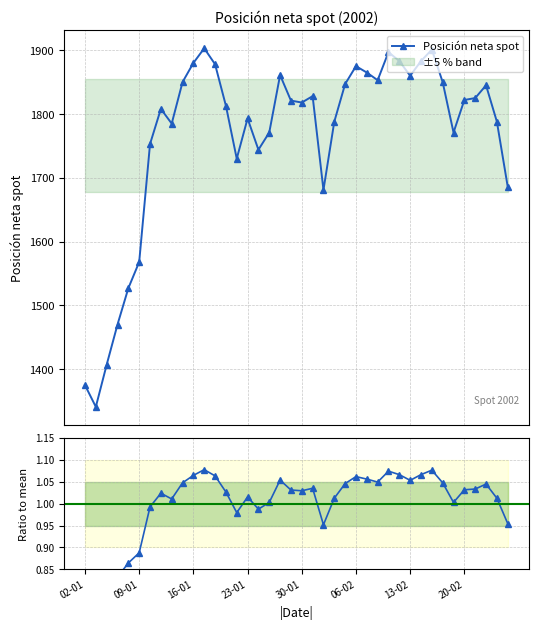

What is the value of the Posición neta spot point at the 14th from the left?

1813